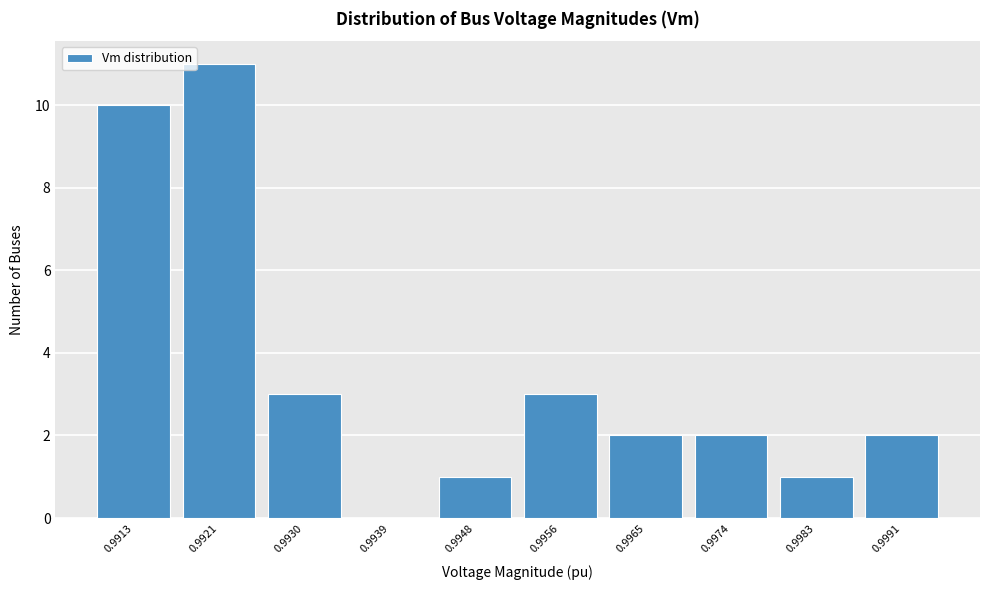

Reading left to right, what are all the values shown in this chart?

0.9913=10	0.9921=11	0.9930=3	0.9939=0	0.9948=1	0.9956=3	0.9965=2	0.9974=2	0.9983=1	0.9991=2